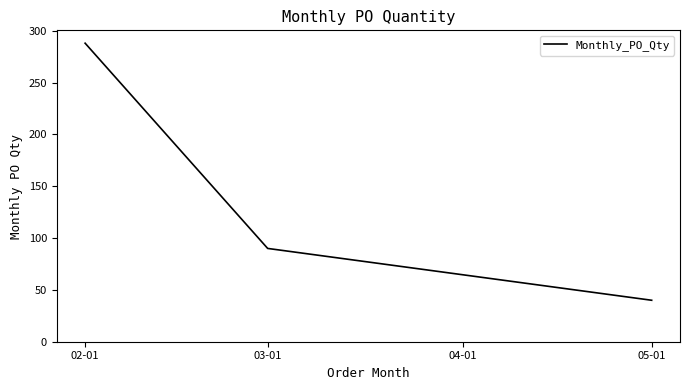

Where does the data first go above 90?

02-01